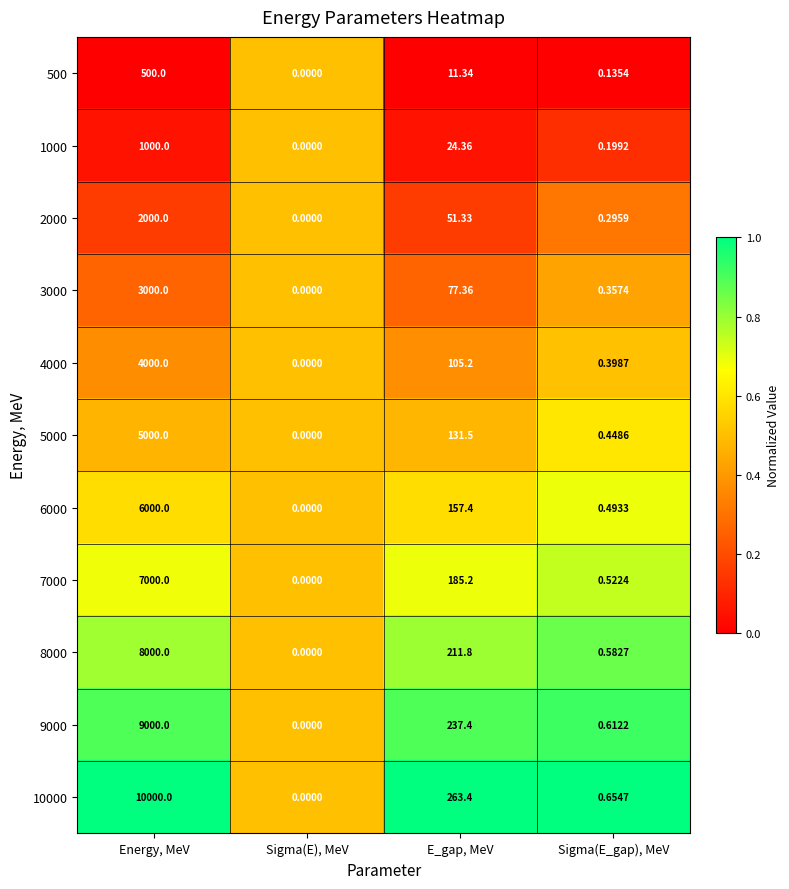

At which label is 2000 closest to 1000?

E_gap, MeV